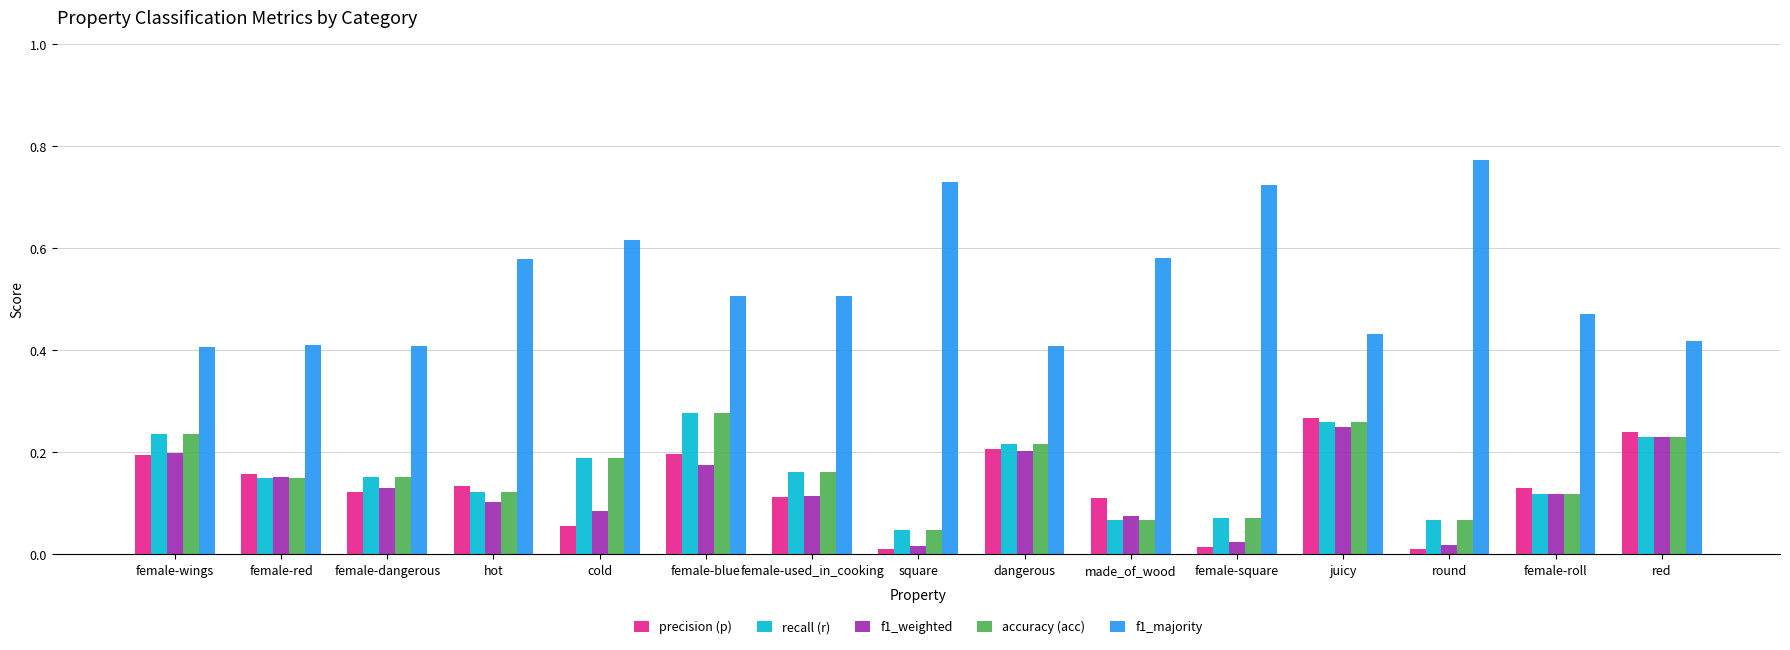

What is the sum of all recall (r) values?

2.4